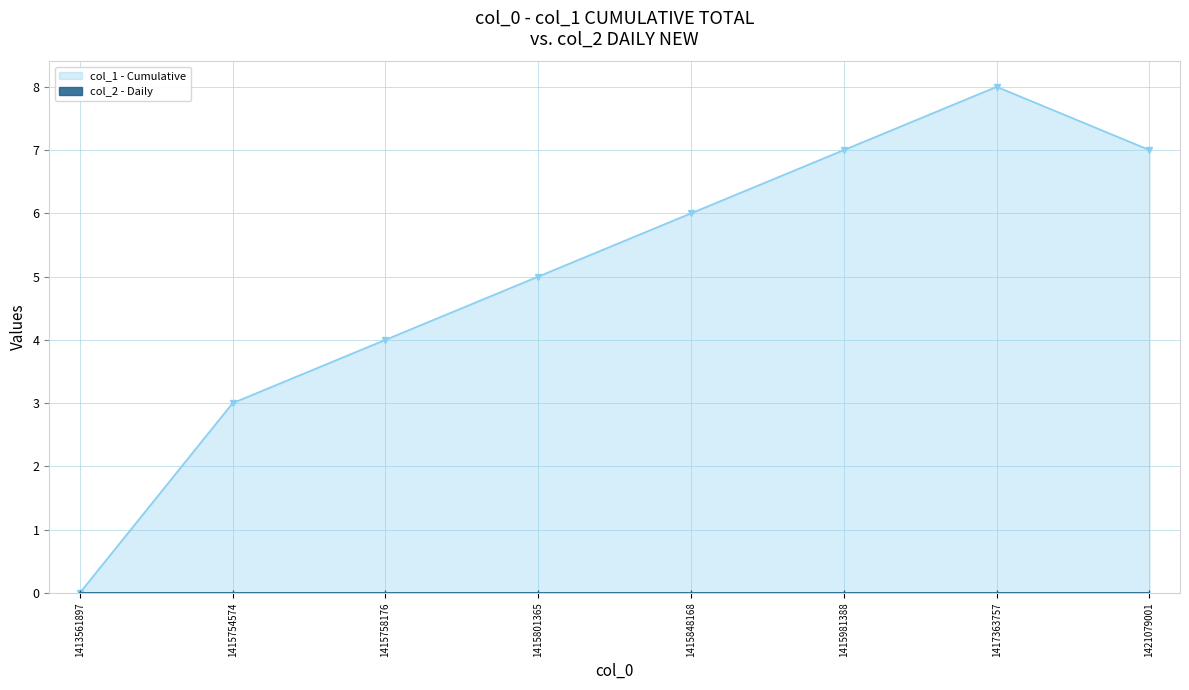

Rank the categories by value from lowest to highest.

1413561897, 1415754574, 1415758176, 1415801365, 1415848168, 1415981388, 1421079001, 1417363757